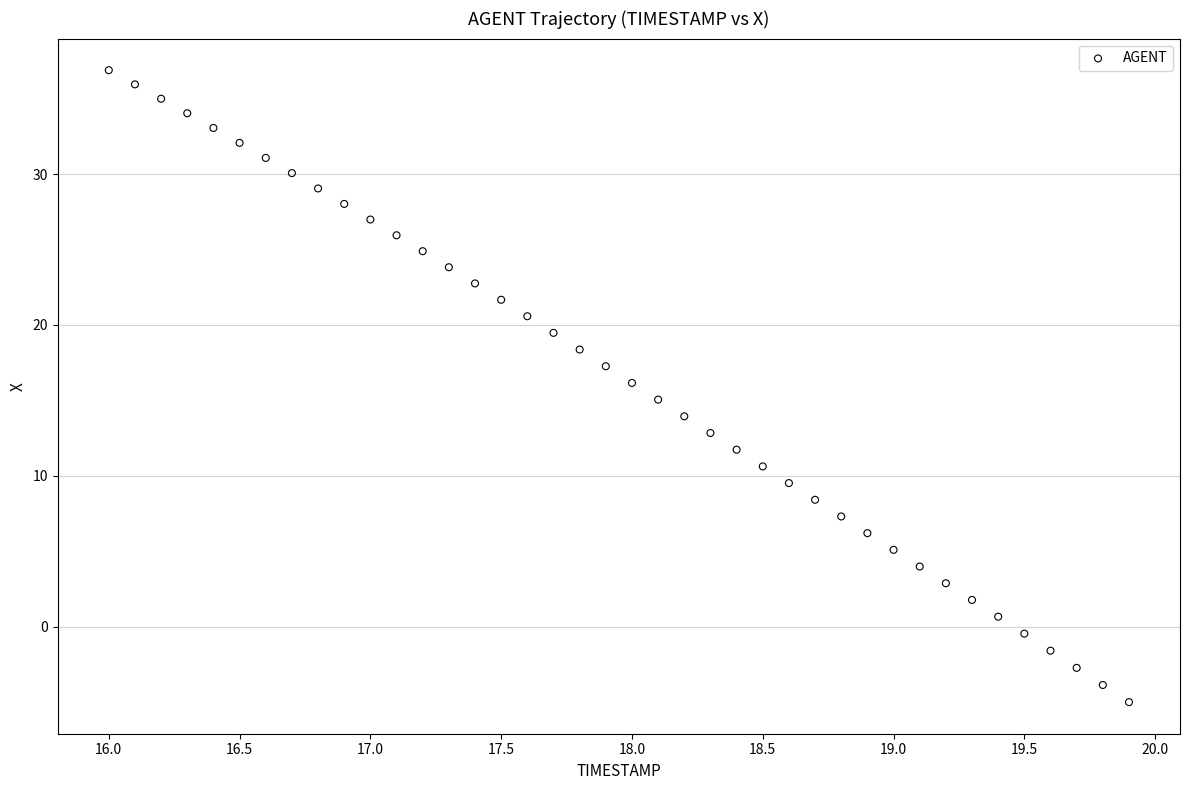

What is the range of Y values (max minus min)?

41.9